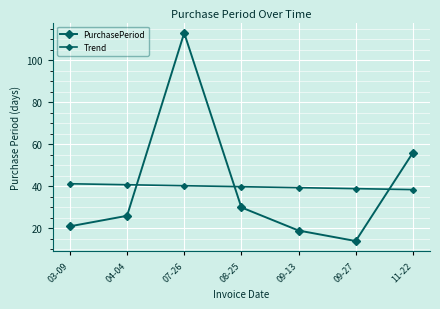

Rank the series by their maximum value, from lowest to highest.

Trend, PurchasePeriod